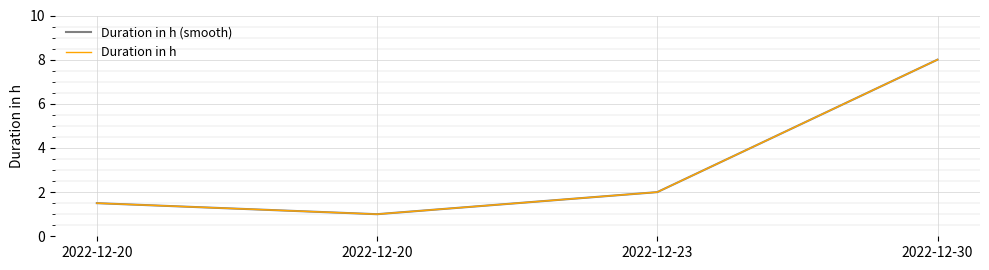

Rank the categories by Duration in h (smooth) value from lowest to highest.

2022-12-20, 2022-12-20, 2022-12-23, 2022-12-30